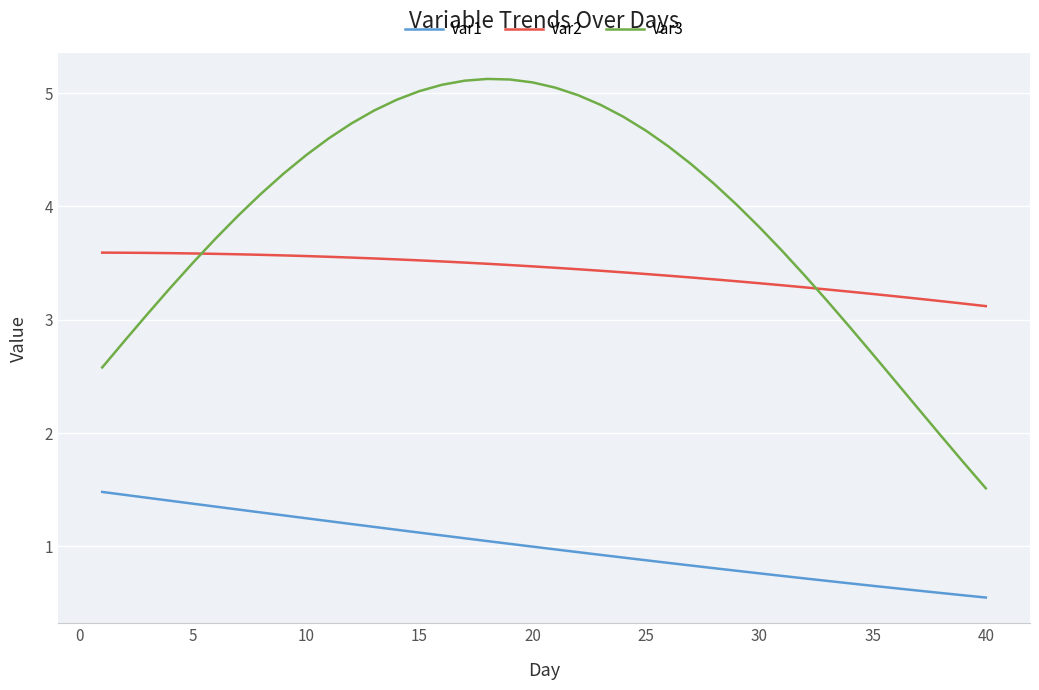

Rank the series by their average value, from highest to lowest.

Var3, Var2, Var1